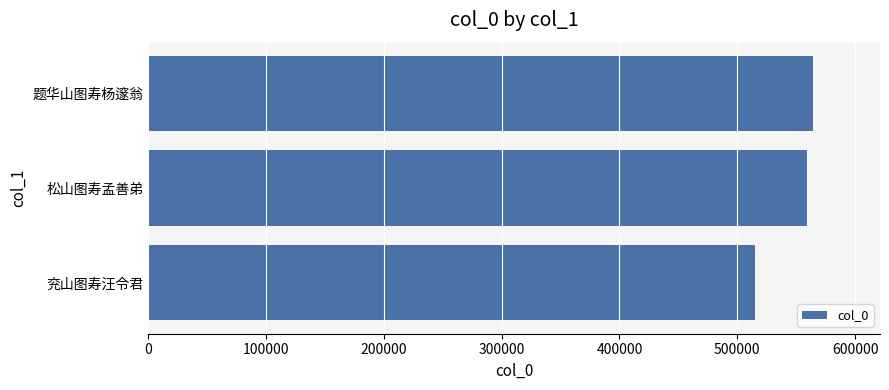

Reading bottom to top, what are all the values shown in this chart?

515199	559193	564753